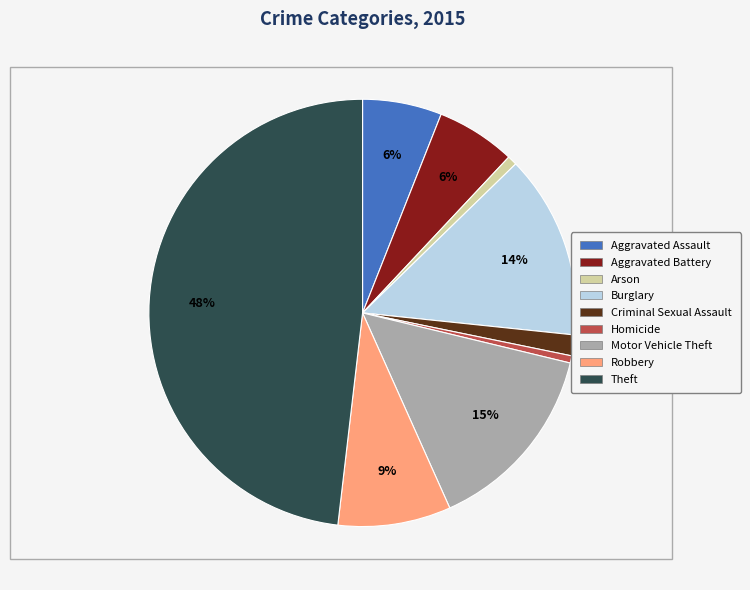

Count the number of slices in the pie.

9